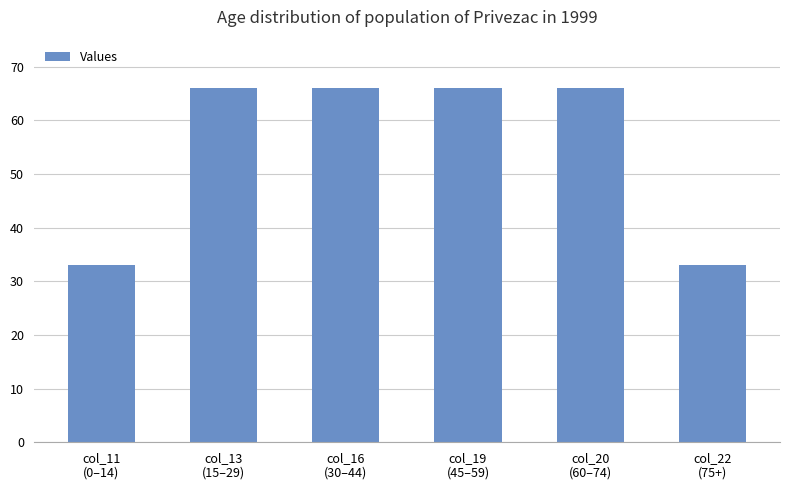

What is the difference between the values at col_13
(15–29) and col_11
(0–14)?

32.9